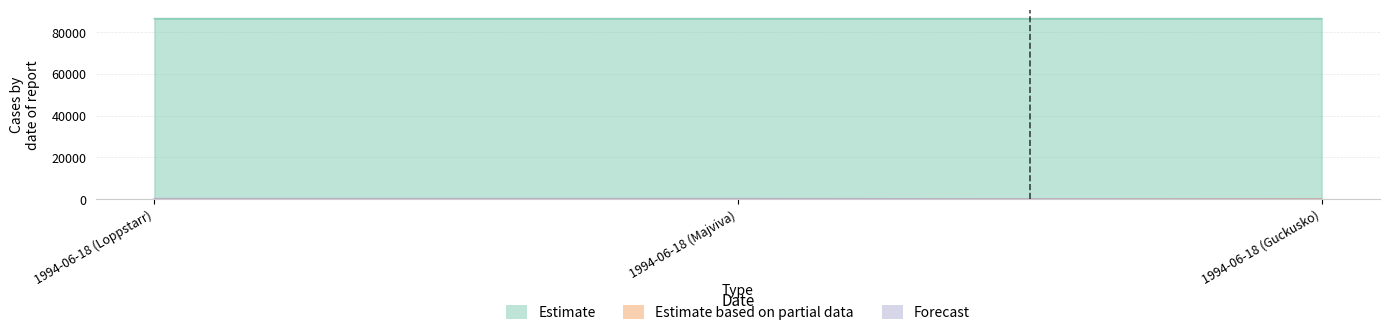

Reading left to right, what are all the values shown in this chart?

Estimate: 86480.7	86480.6	86480.6
Estimate based on partial data: 97.0	103.2	96.2
Forecast: 222.4	221.1	0.5